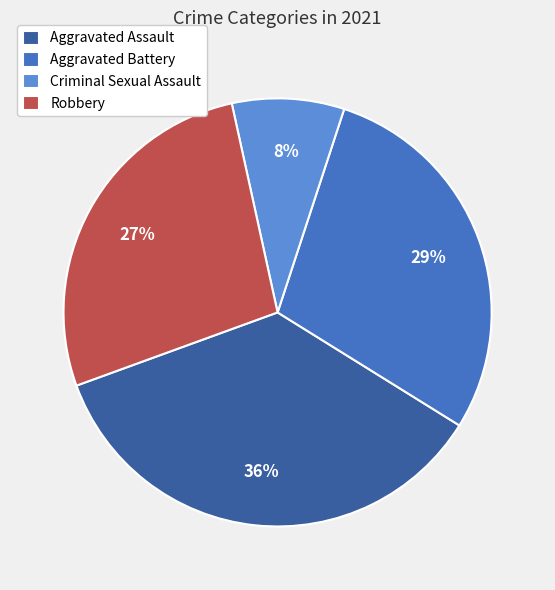

Is it true that Criminal Sexual Assault is 3% of the pie?

False